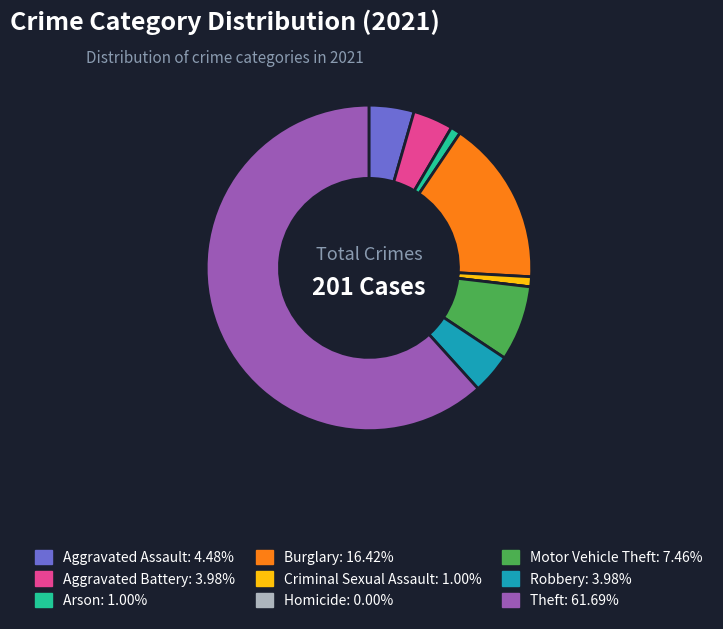

What is the ratio of the value at Theft to the value at Aggravated Battery?

15.5